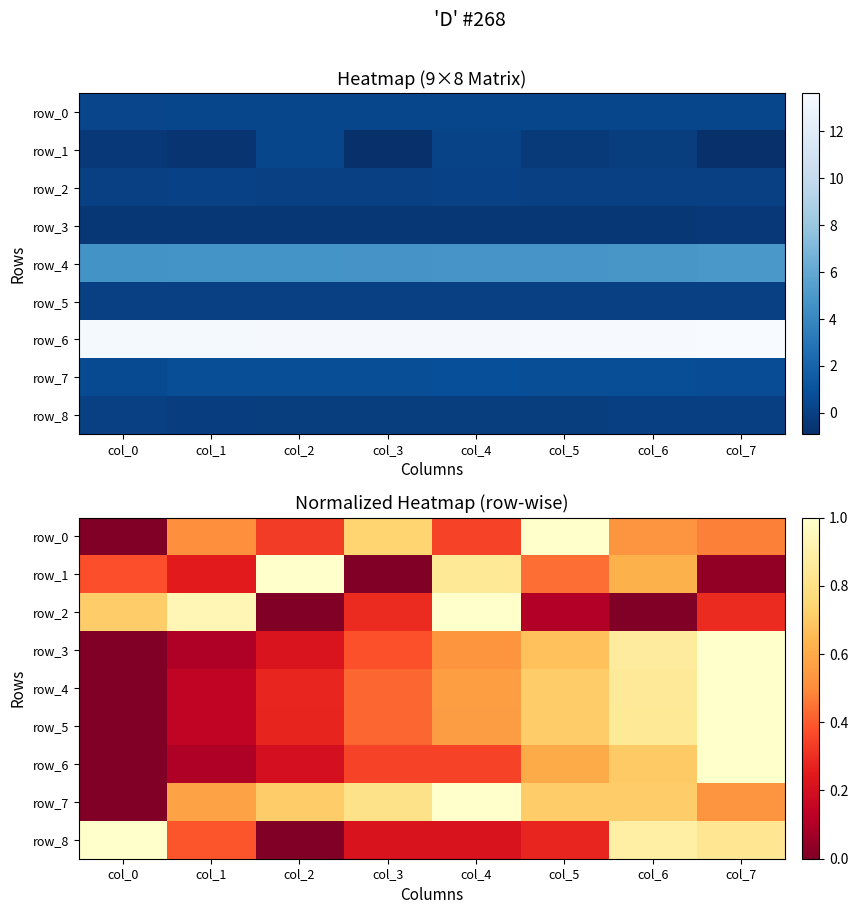

Is the value of row_7 at col_7 greater than the value of row_5 at col_5?

No